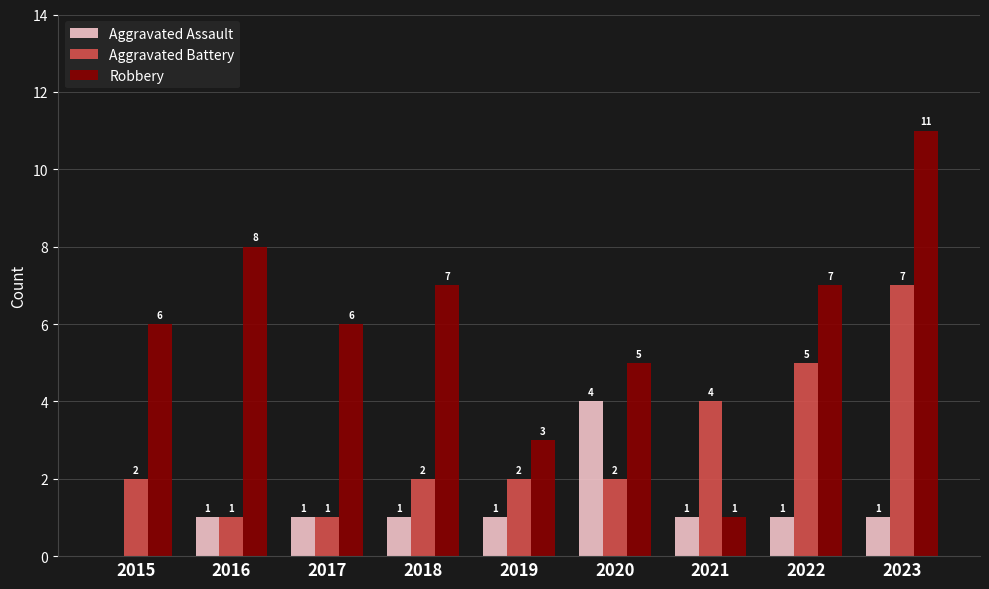

What is the sum of all Robbery values?

54